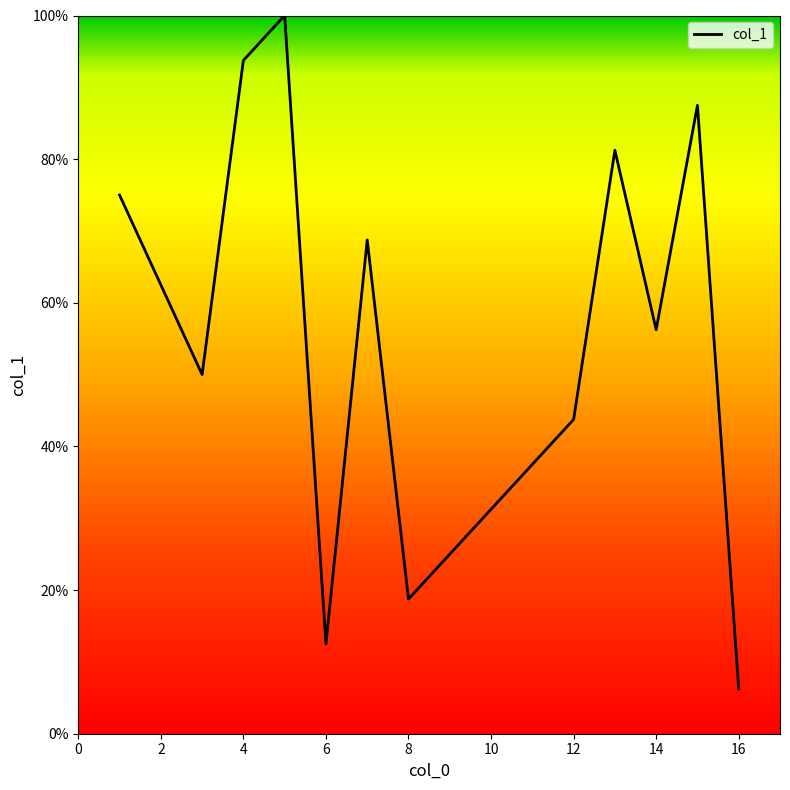

True or false: the data has more than 1 interior local peaks.

True